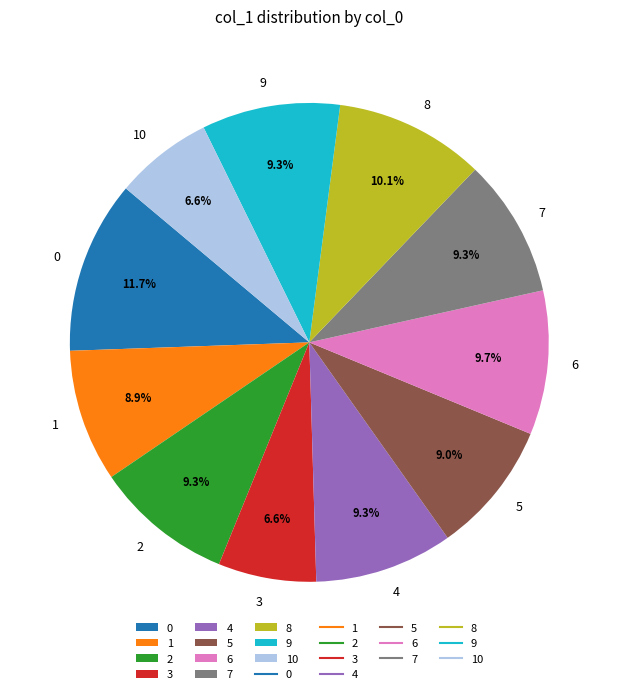

To the nearest percent, what is the combined percentage of 8 and 10?

17%